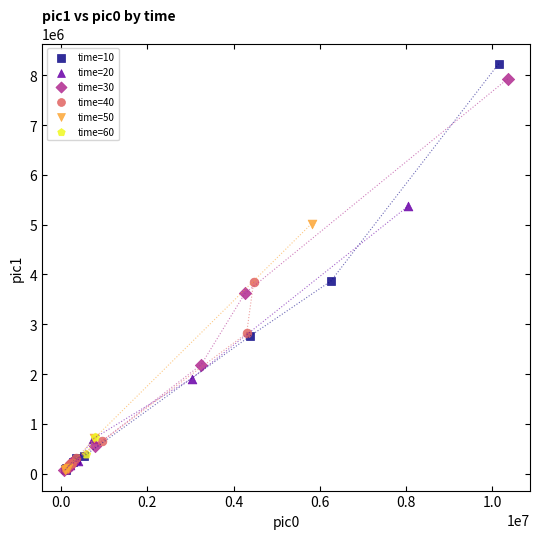

Which series reaches the maximum Y coordinate?

time=10